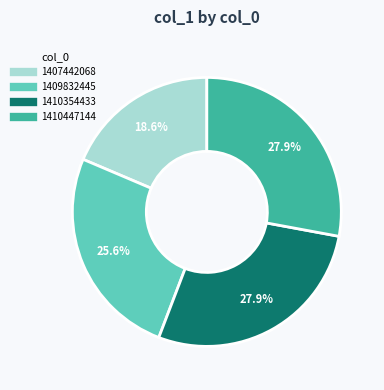

Is there a majority slice in this chart?

No